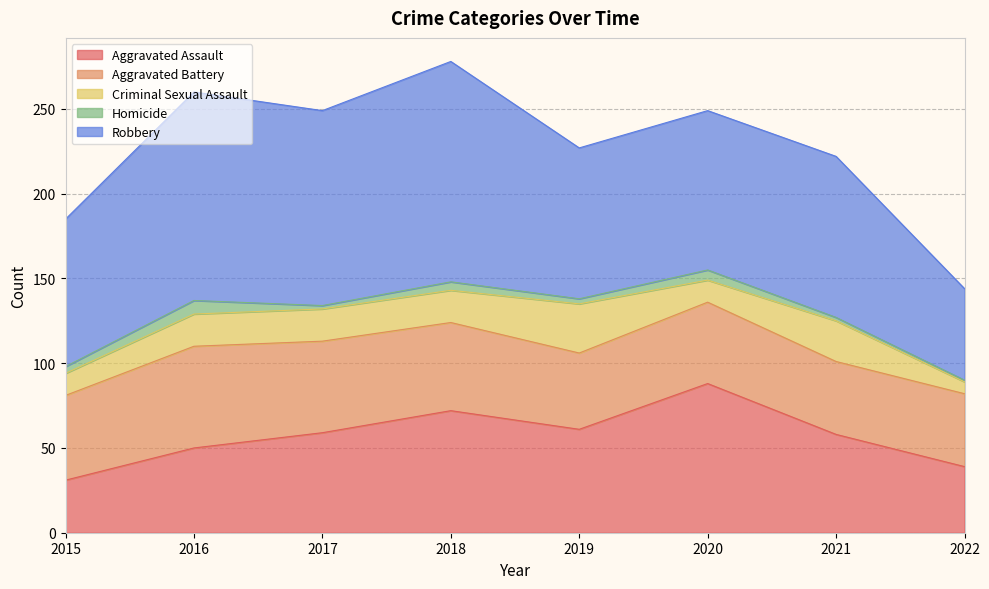

The value of Homicide at 2016 is 8. True or false?

True